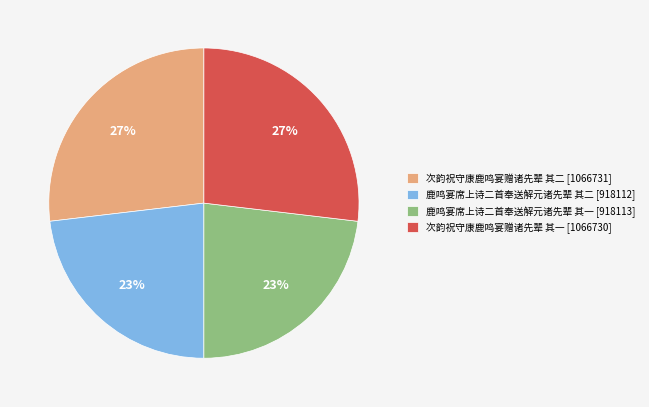

What is the ratio of the value at 次韵祝守康鹿鸣宴赠诸先辈 其一 [1066730] to the value at 鹿鸣宴席上诗二首奉送解元诸先辈 其二 [918112]?

1.2